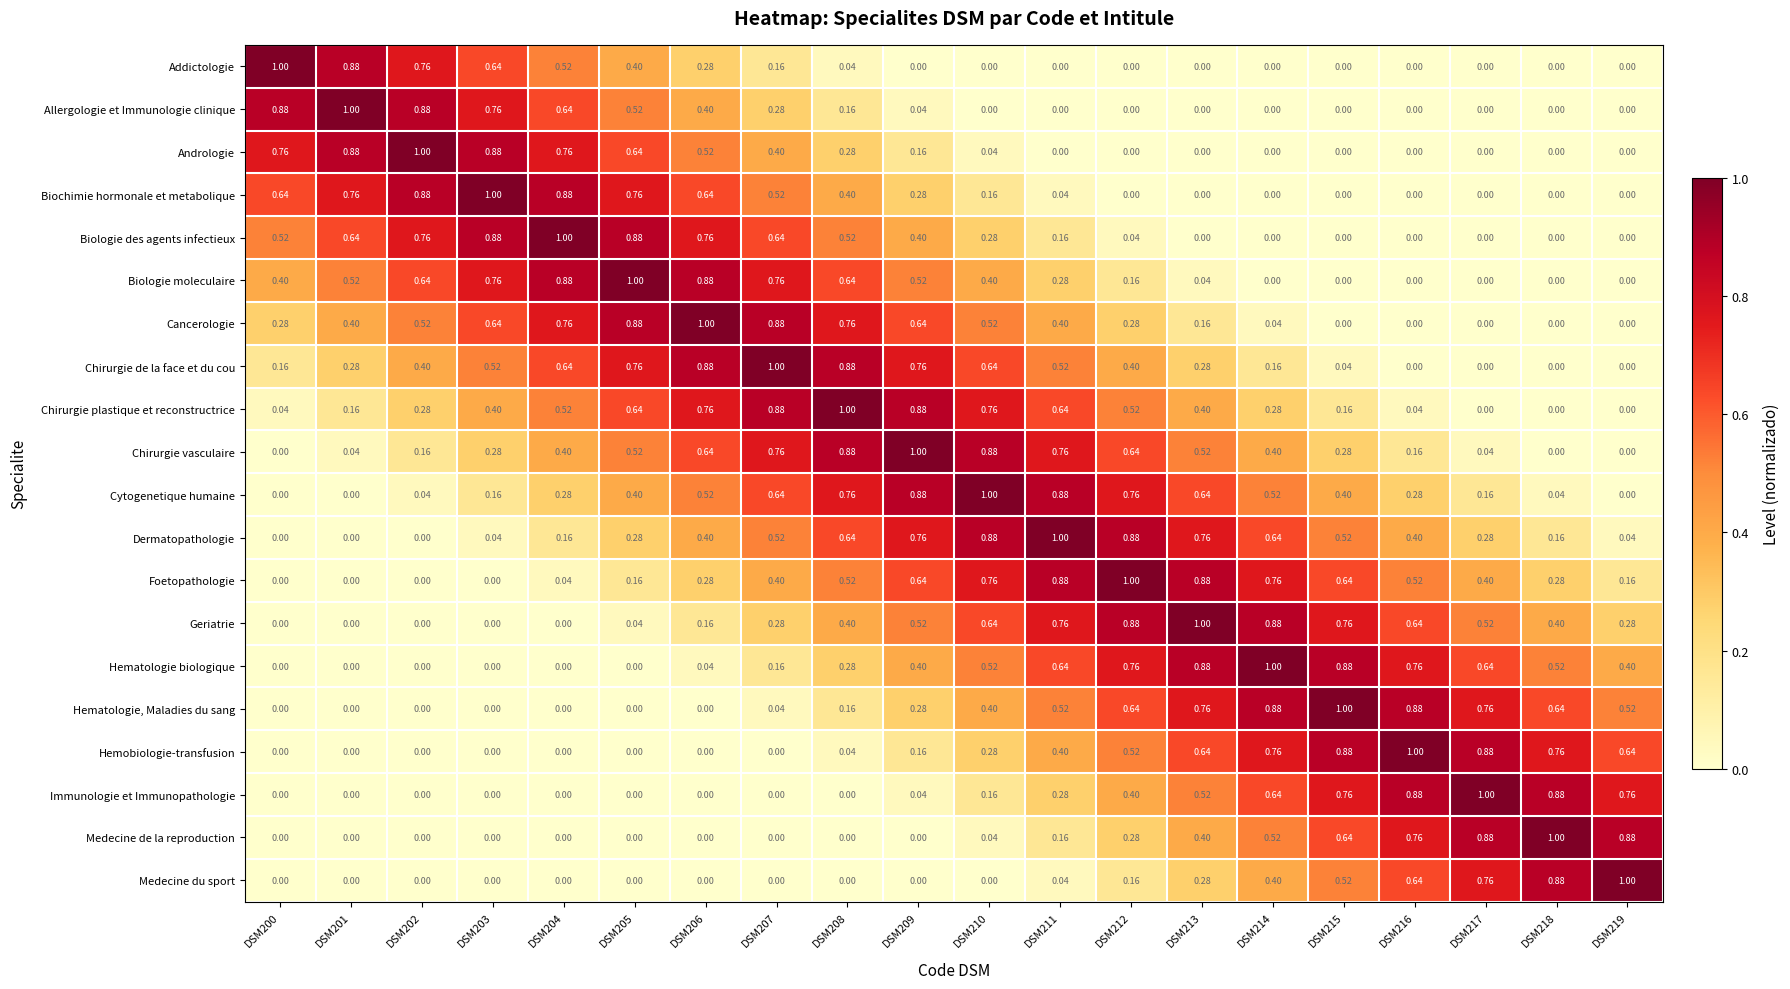

Is the value of Addictologie at DSM208 greater than the value of Immunologie et Immunopathologie at DSM203?

Yes